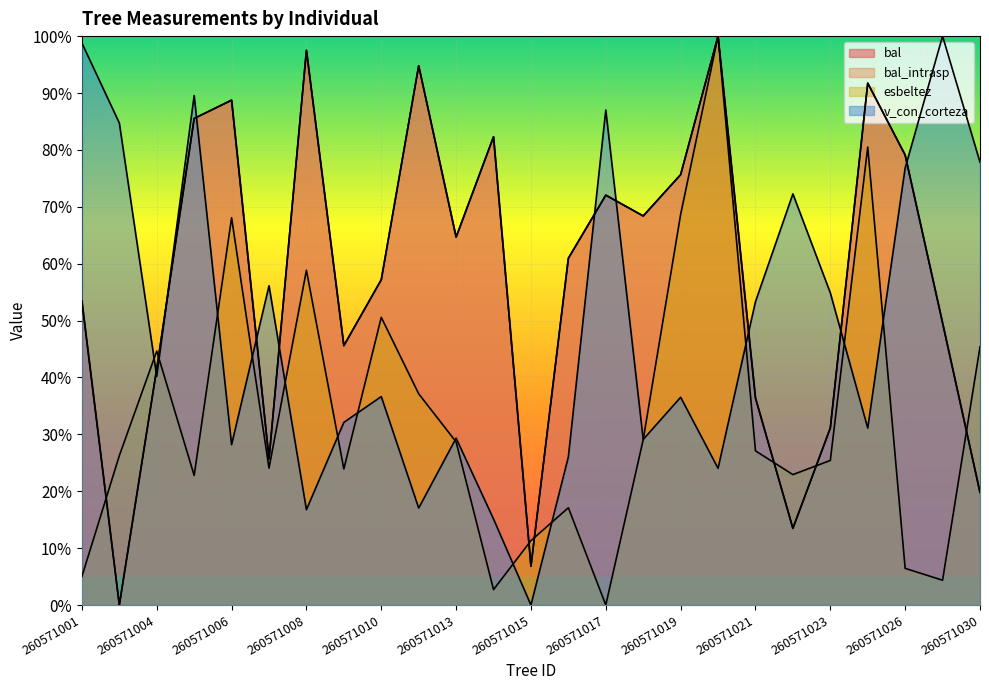

At which label does esbeltez reach its peak?

260571020